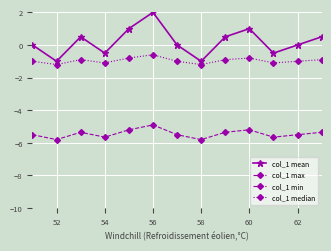

True or false: col_1 median and col_1 mean cross at least once.

False